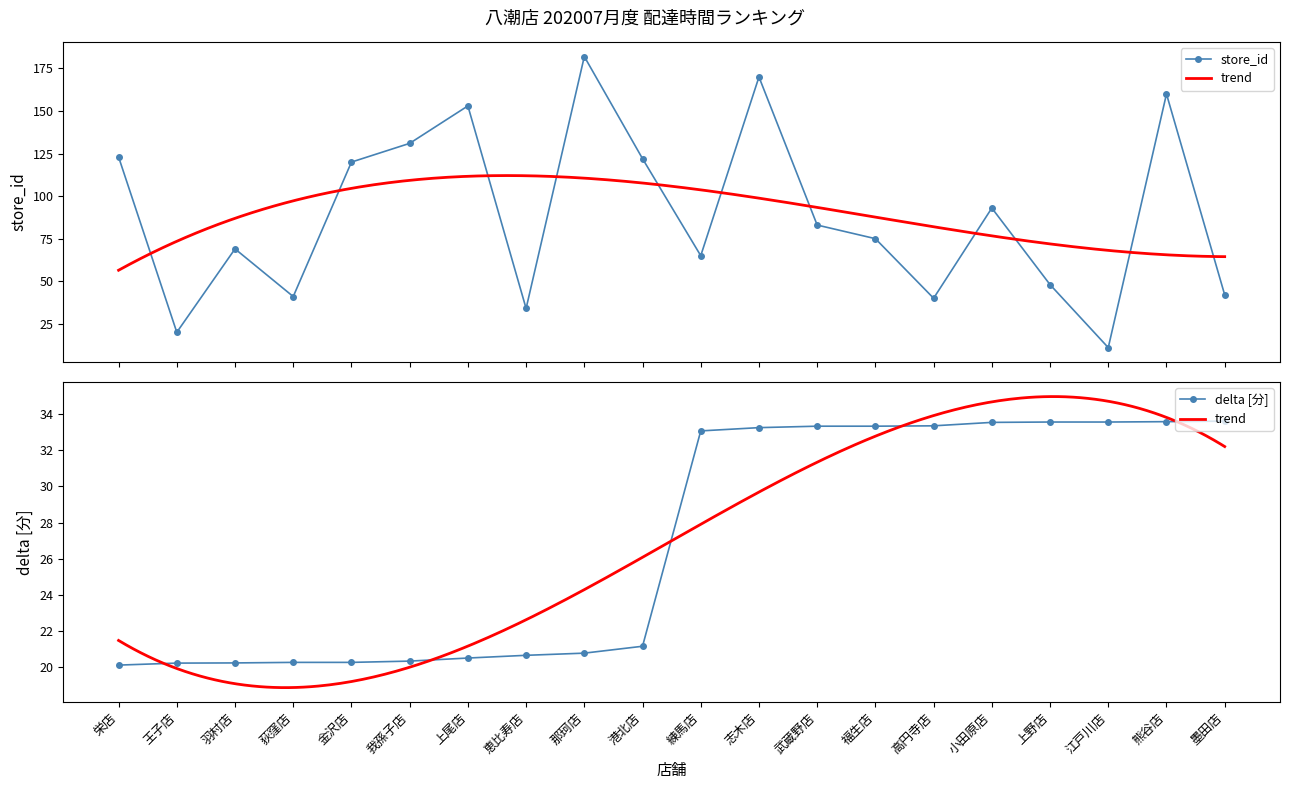

How many values in the delta series exceed 33?

10